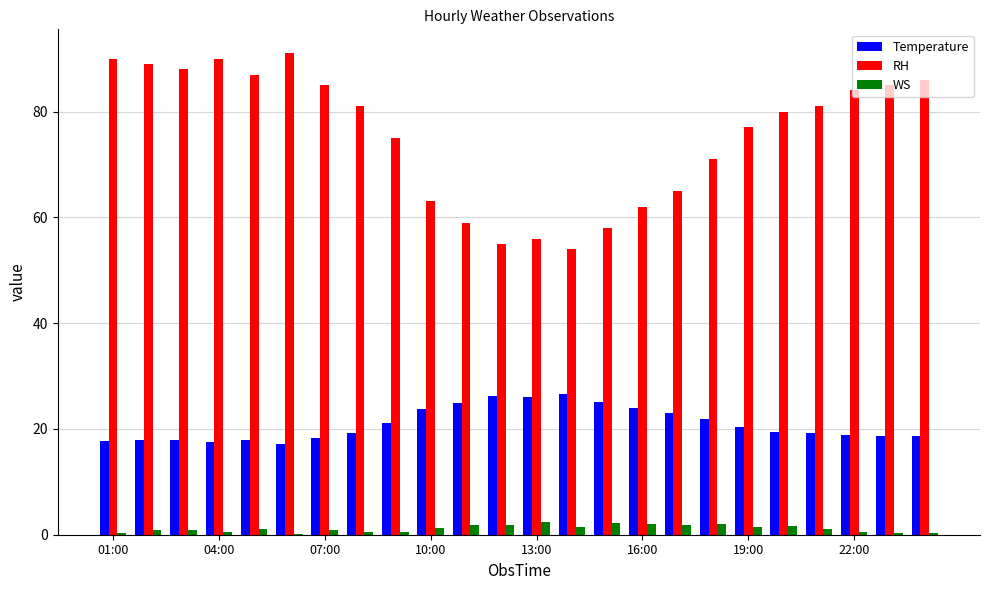

What is the maximum value shown in the chart?

91.0